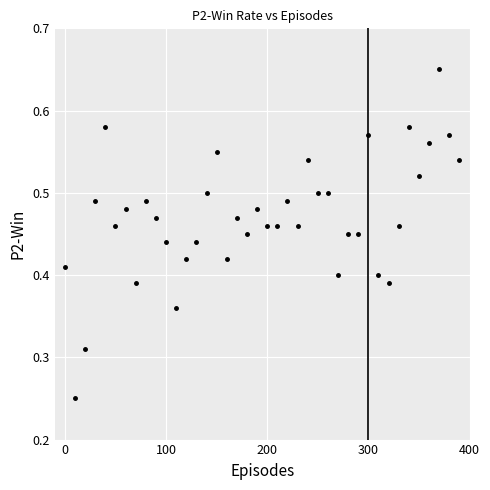

What is the range of X values (max minus min)?

390.0